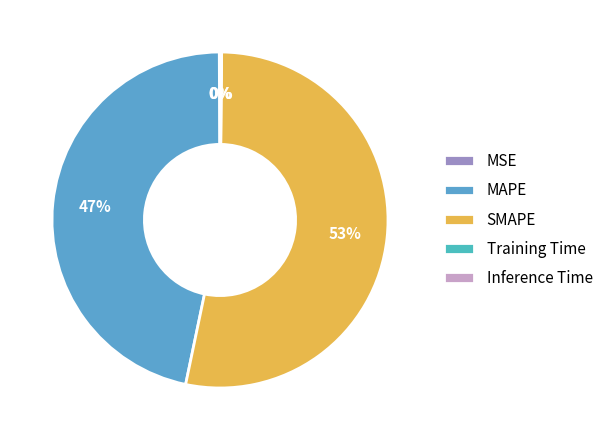

Does any single category account for the majority?

Yes